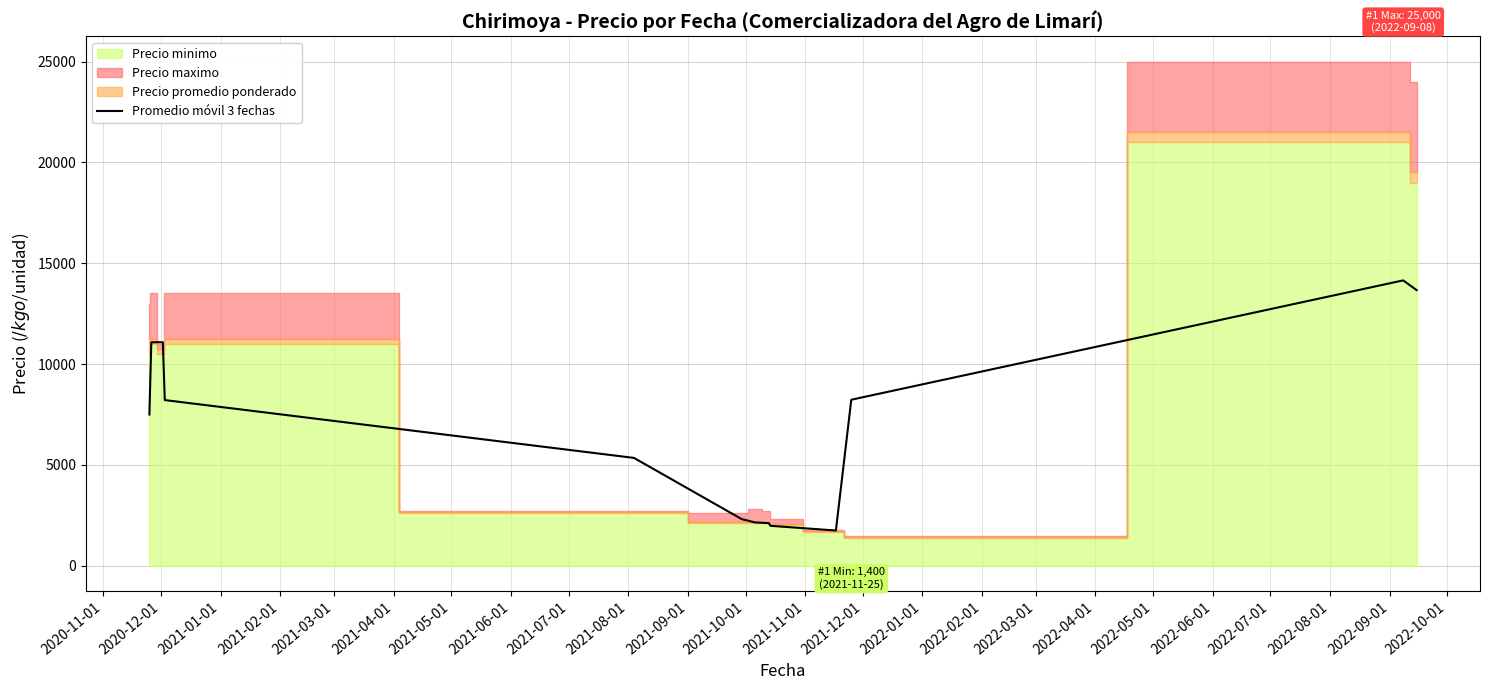

What is the value of the 13th point from the left?

13666.7